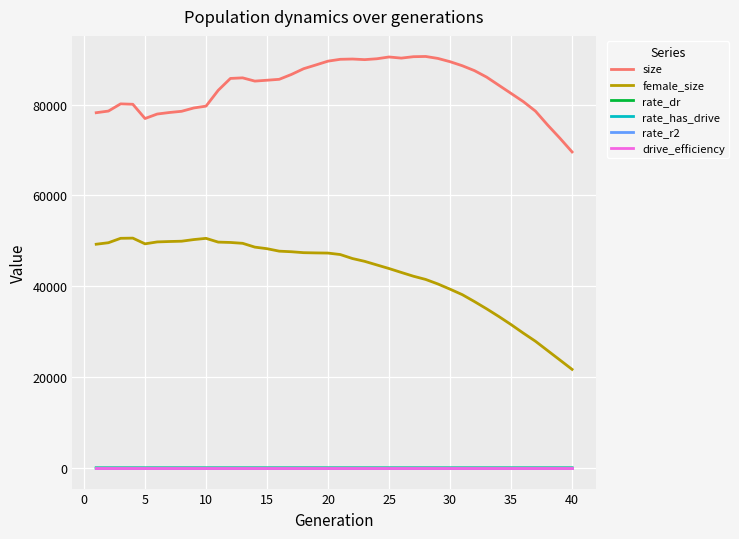

What is the greatest value displayed?

90578.0